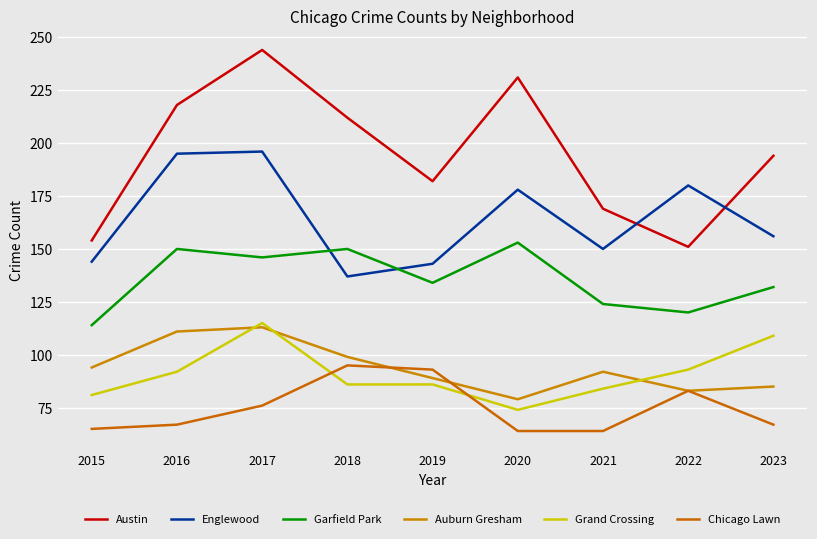

Does the chart have visible grid lines?

Yes